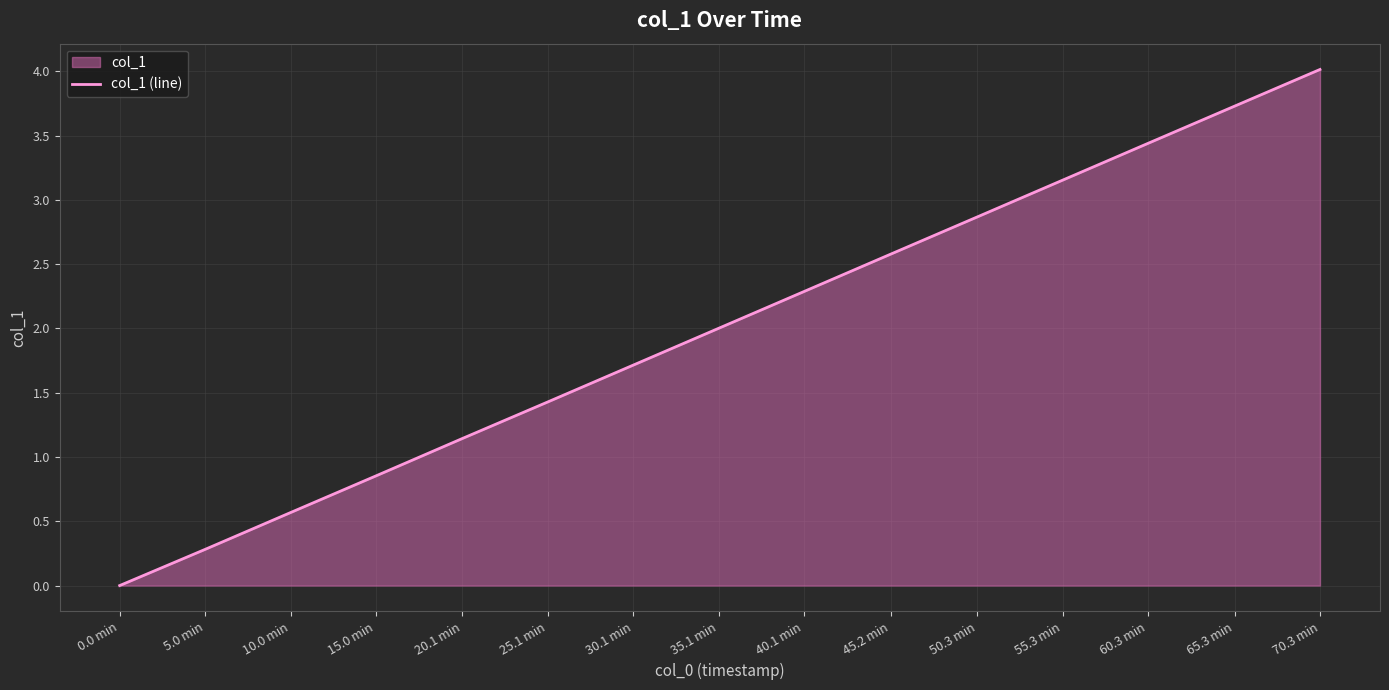

Is it true that the value at 55.3 min is 5.1?

False